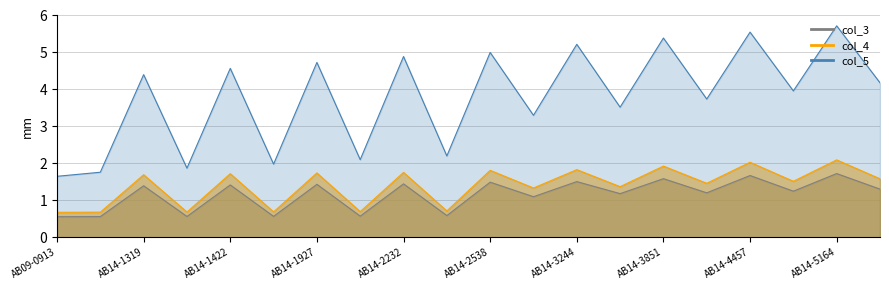

How many values in the col_3 series exceed 1?

14